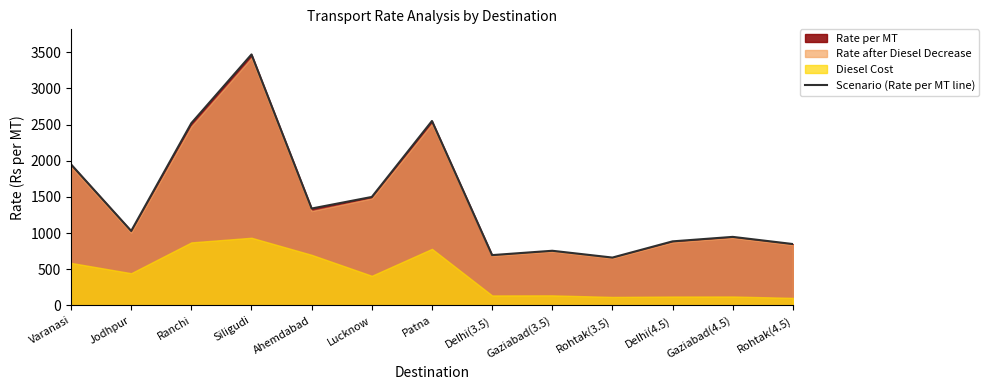

List the labels in order of value, largest first.

Siligudi, Patna, Ranchi, Varanasi, Lucknow, Ahemdabad, Jodhpur, Gaziabad(4.5), Delhi(4.5), Rohtak(4.5), Gaziabad(3.5), Delhi(3.5), Rohtak(3.5)